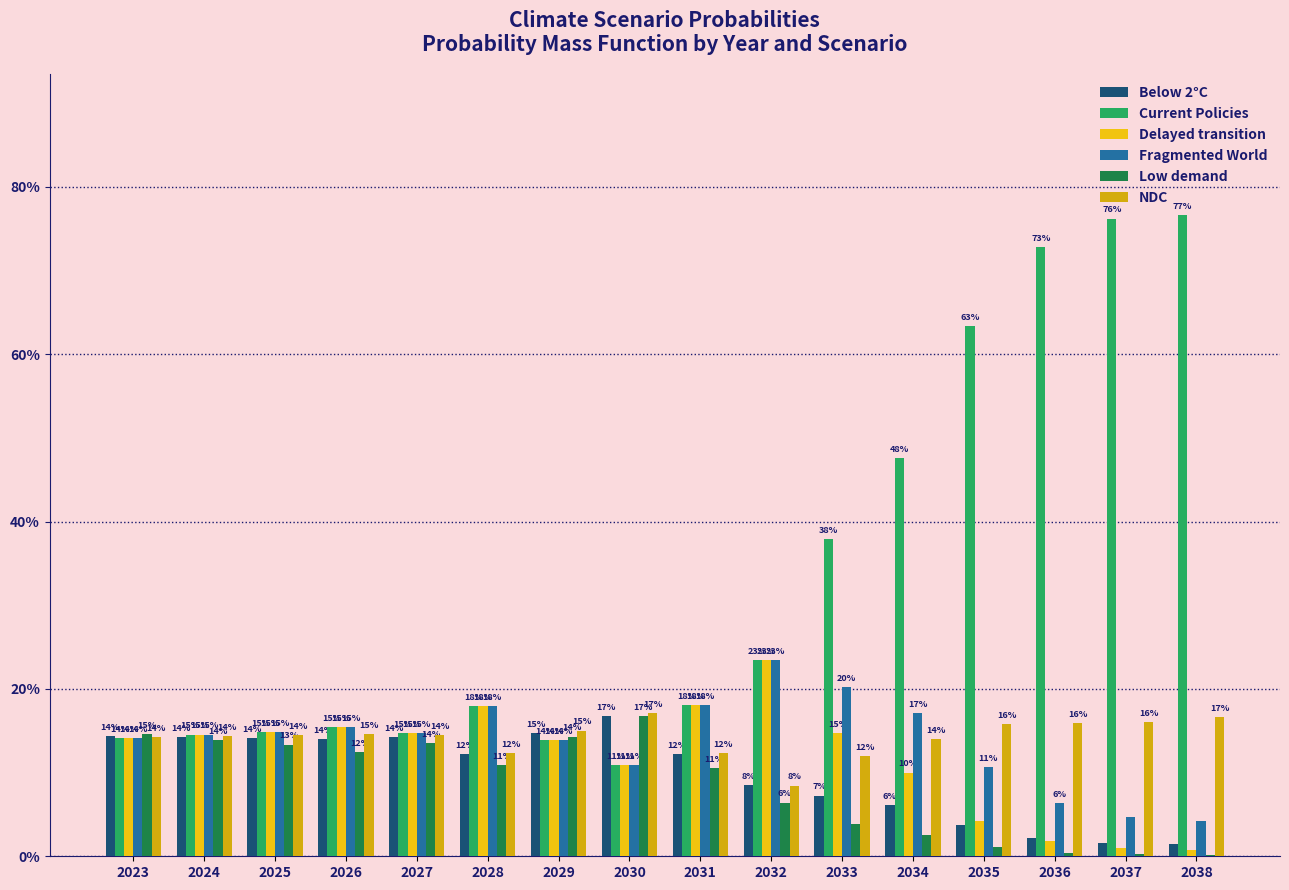

What is the value of the Below 2°C bar at the 1st from the left?

0.1